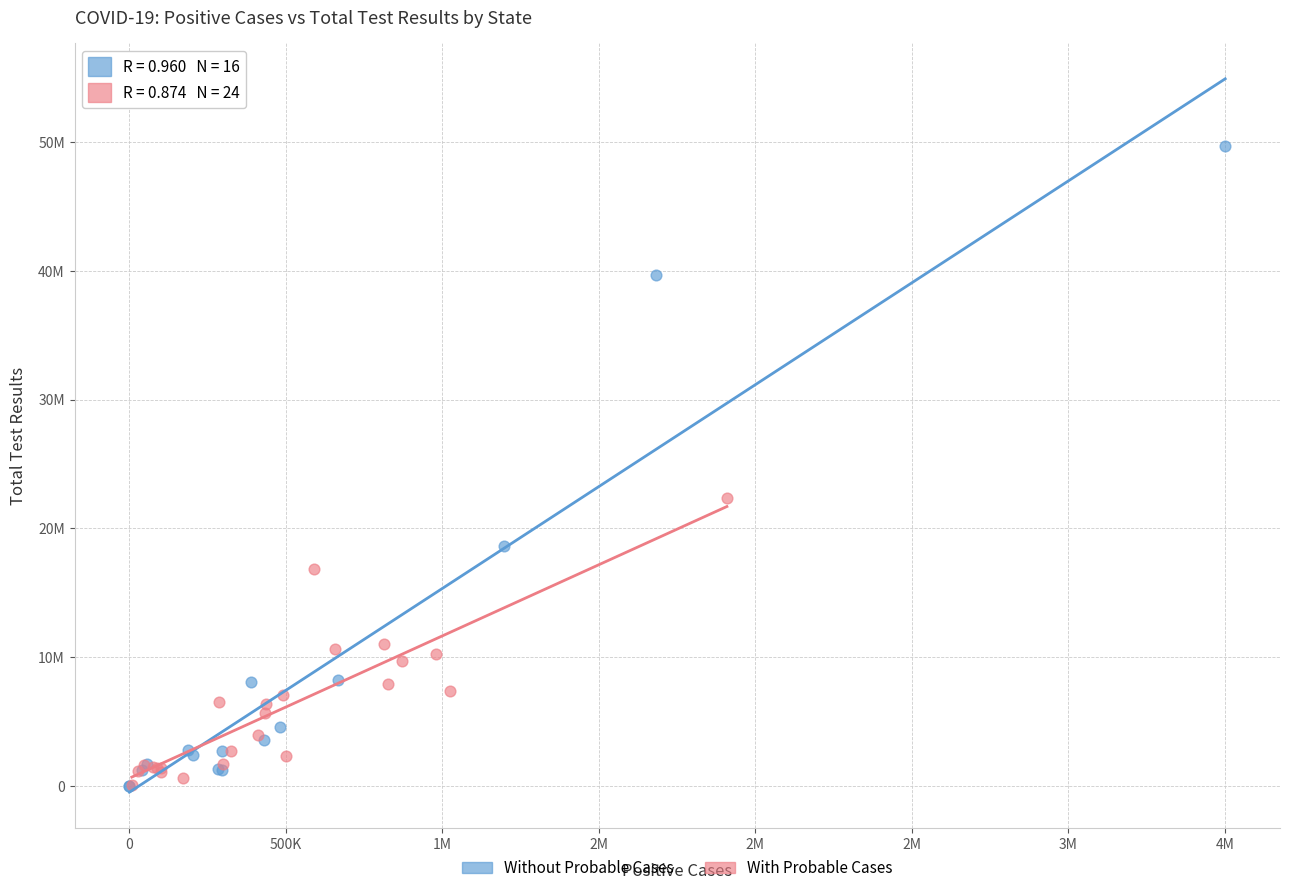

Which series has the largest Y range (max minus min)?

Without Probable Cases